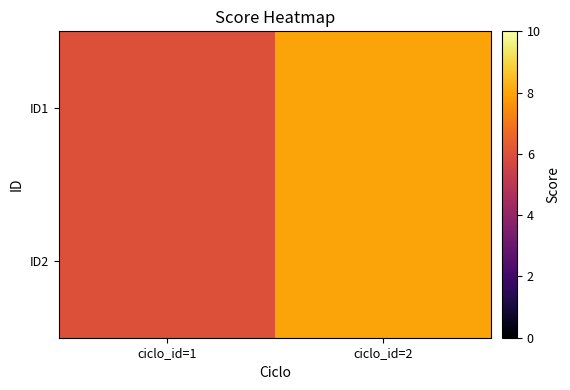

Reading left to right, list all the values displayed in this chart.

ID1: ciclo_id=1=6	ciclo_id=2=8
ID2: ciclo_id=1=6	ciclo_id=2=8